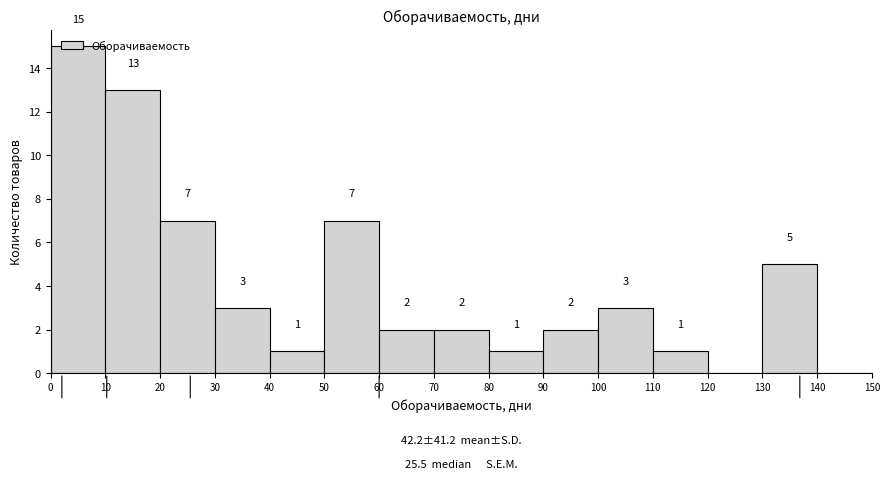

Which range on the x-axis has the tallest bar?

0 to 10